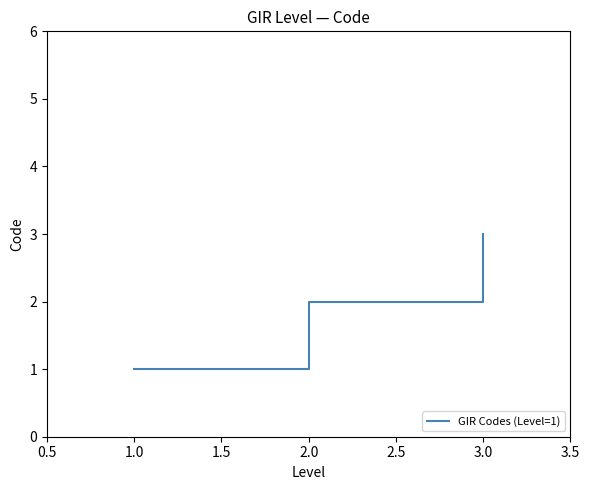

Which has a higher value, 2.0 or 1.0?

2.0